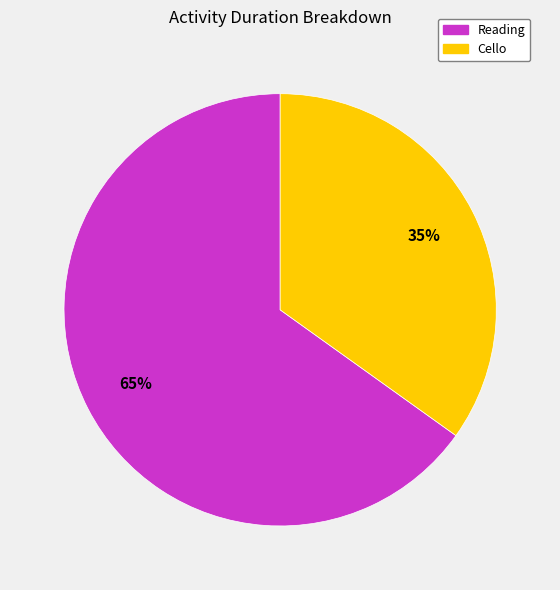

True or false: Reading accounts for 65% of the total.

True